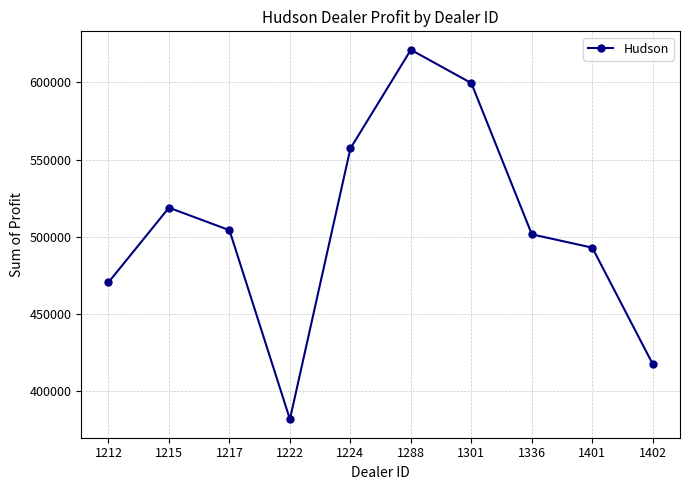

Is this an area chart (filled region under the line)?

No